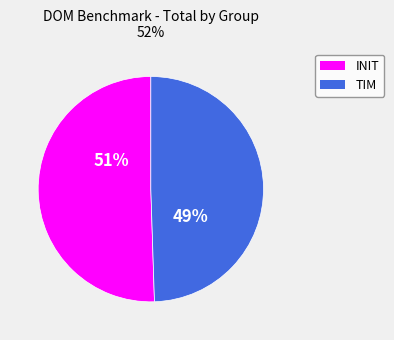

The TIM slice represents 49% of the pie. True or false?

True